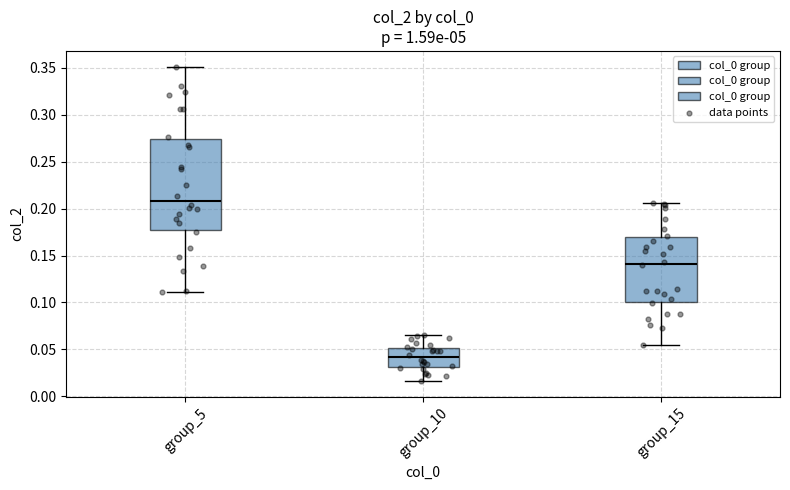

Reading left to right, transcribe this box plot: for each box, give where its median line is, the range the box spans, and where its two whiskers end, as read against the y-axis. The values are not printed on the chart, so give them approximately, as read against the axis.

group_5: median 0.210, box 0.175 to 0.275, whiskers 0.110 to 0.350
group_10: median 0.040, box 0.030 to 0.050, whiskers 0.015 to 0.065
group_15: median 0.140, box 0.100 to 0.170, whiskers 0.055 to 0.205